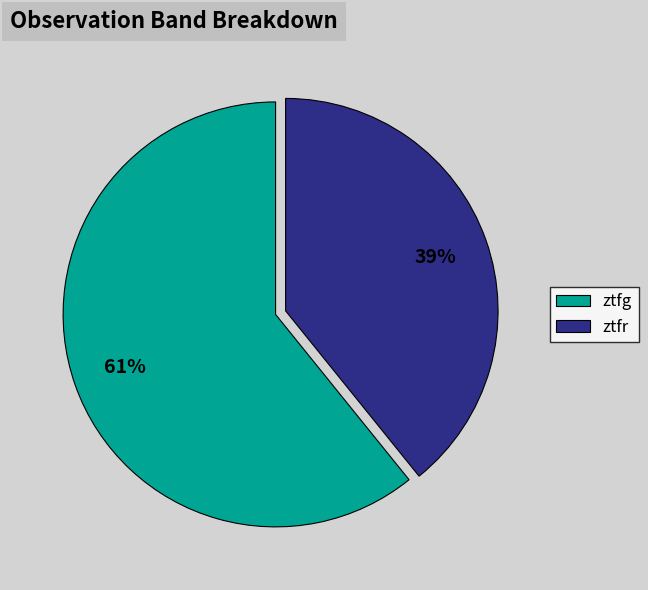

Is it true that ztfr is 25% of the pie?

False